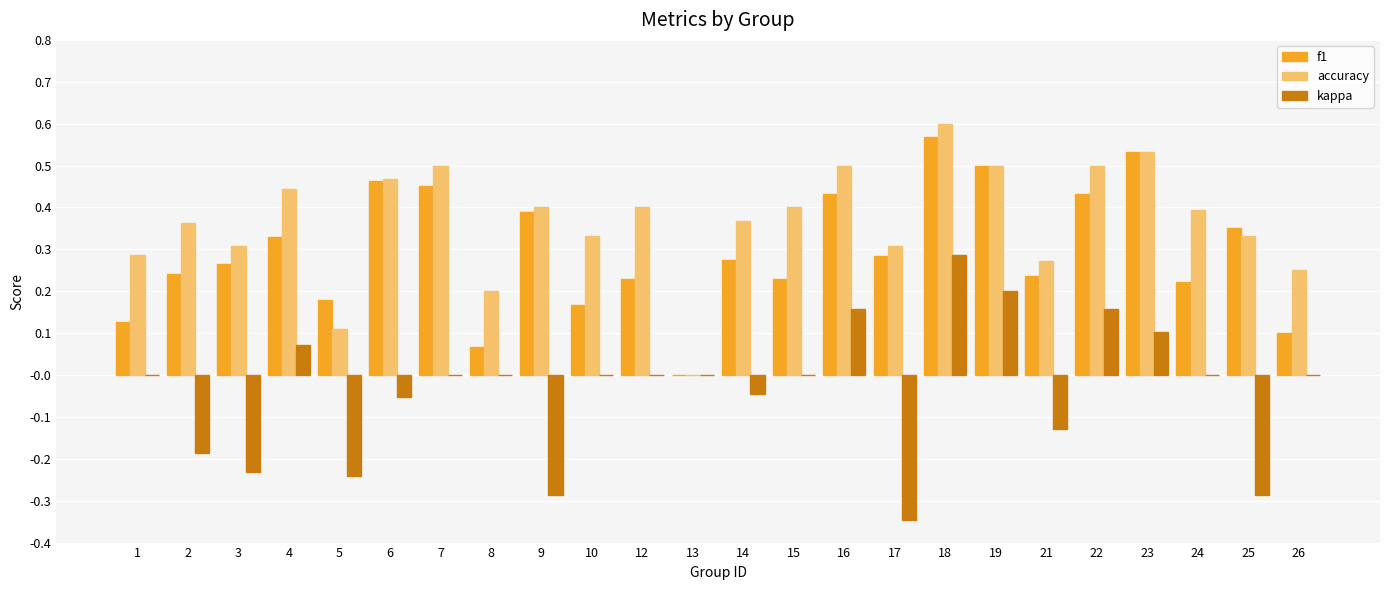

Is the value of kappa at 4 greater than the value of f1 at 21?

No